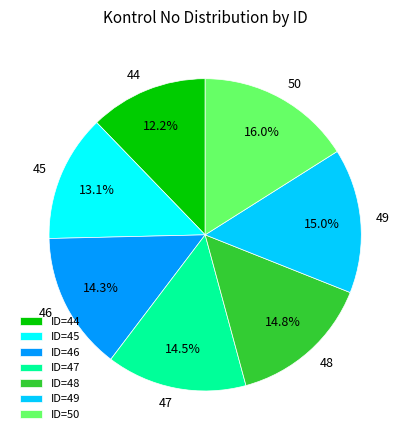

Is 49 the majority of the pie?

No